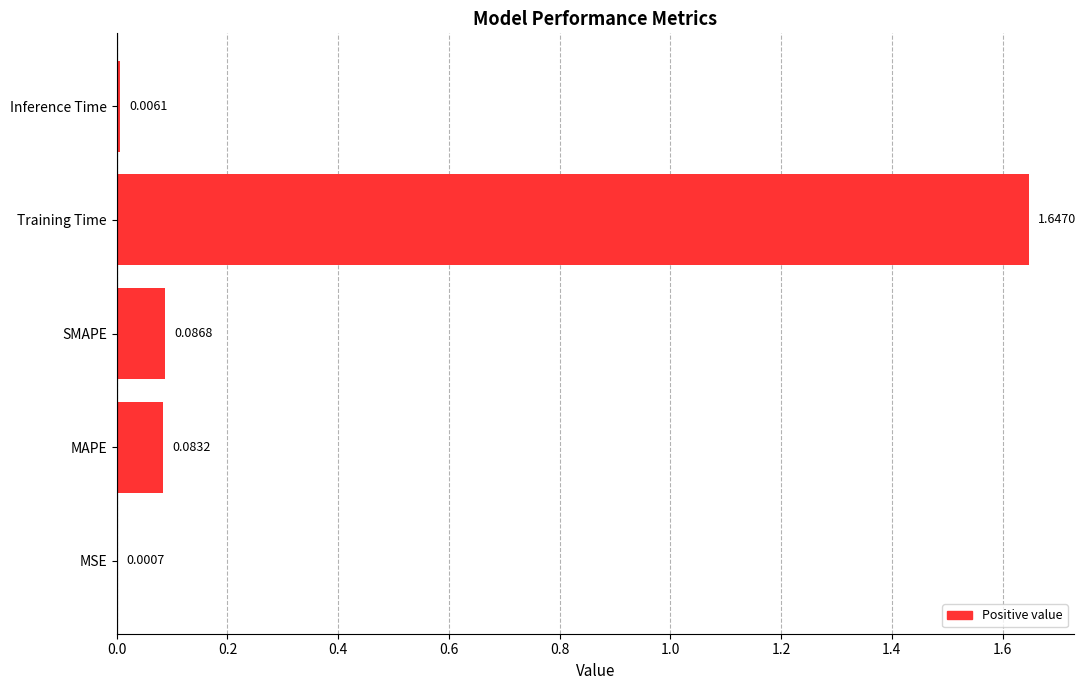

What is the change in value from MSE to Training Time?

+1.6